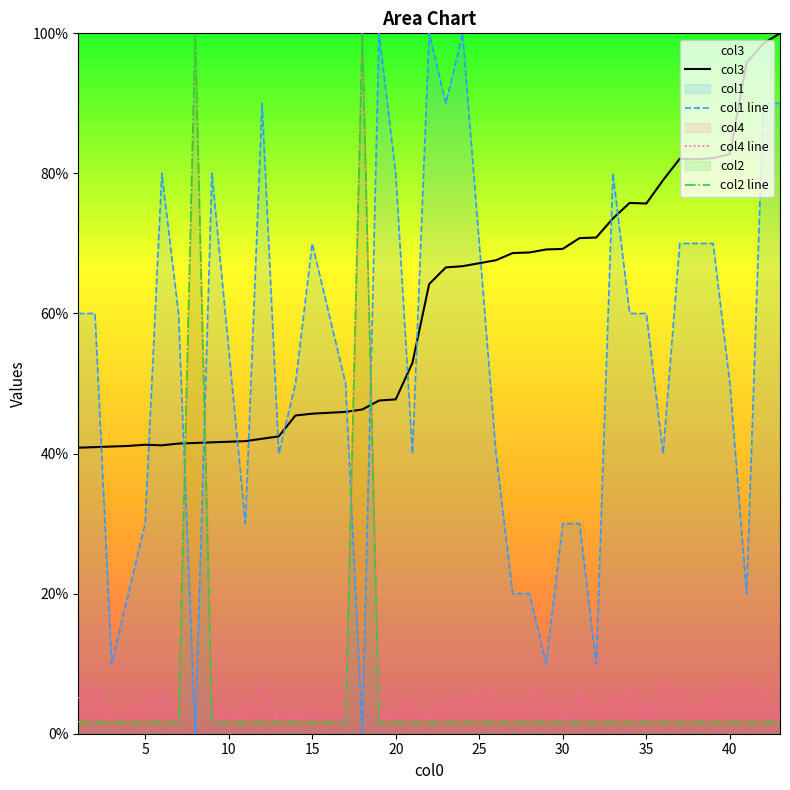

What is the difference between the maximum and minimum values in the col4 series?

98.0